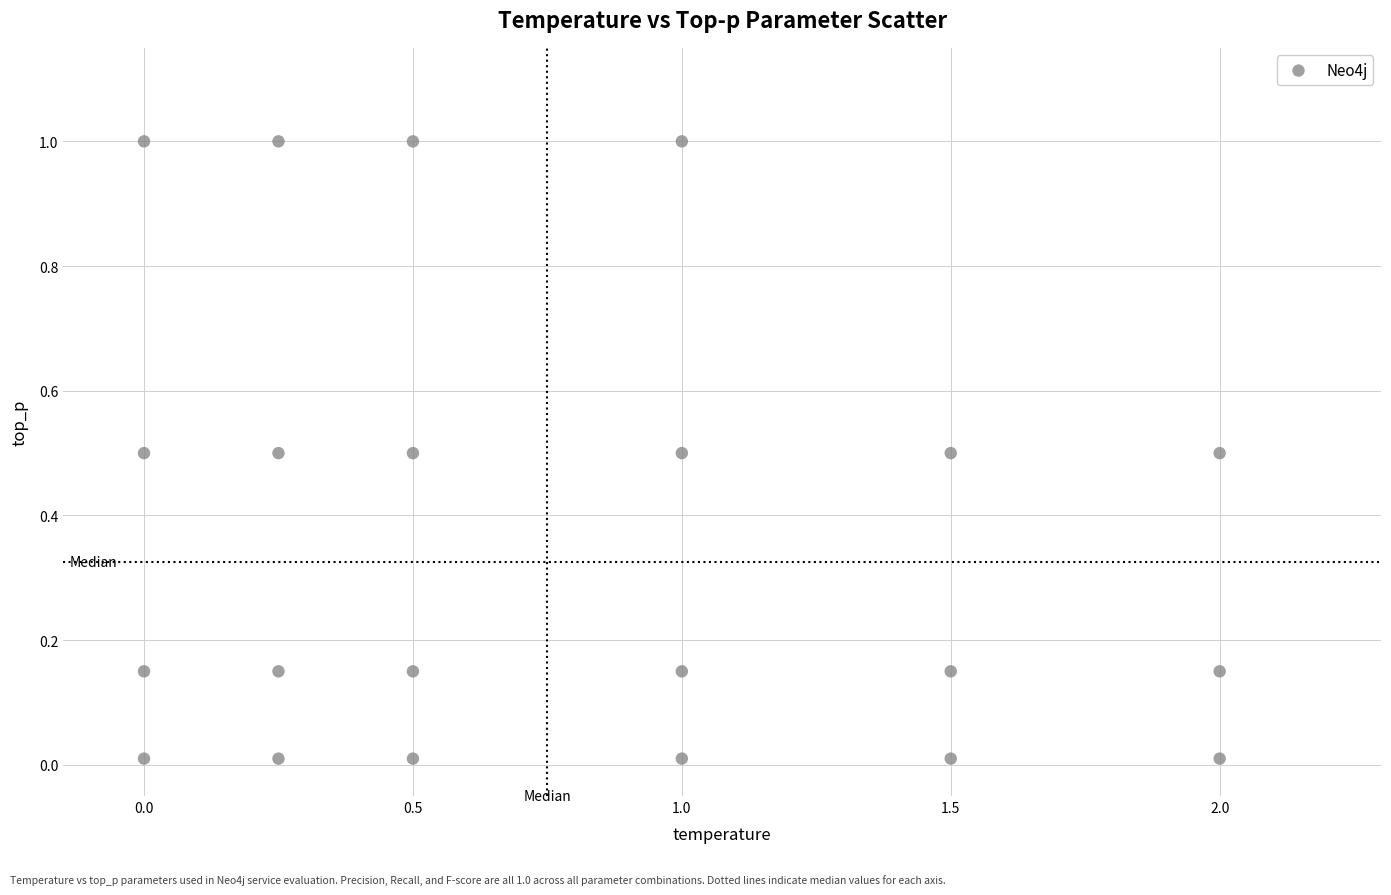

What is the range of Y values (max minus min)?

1.0